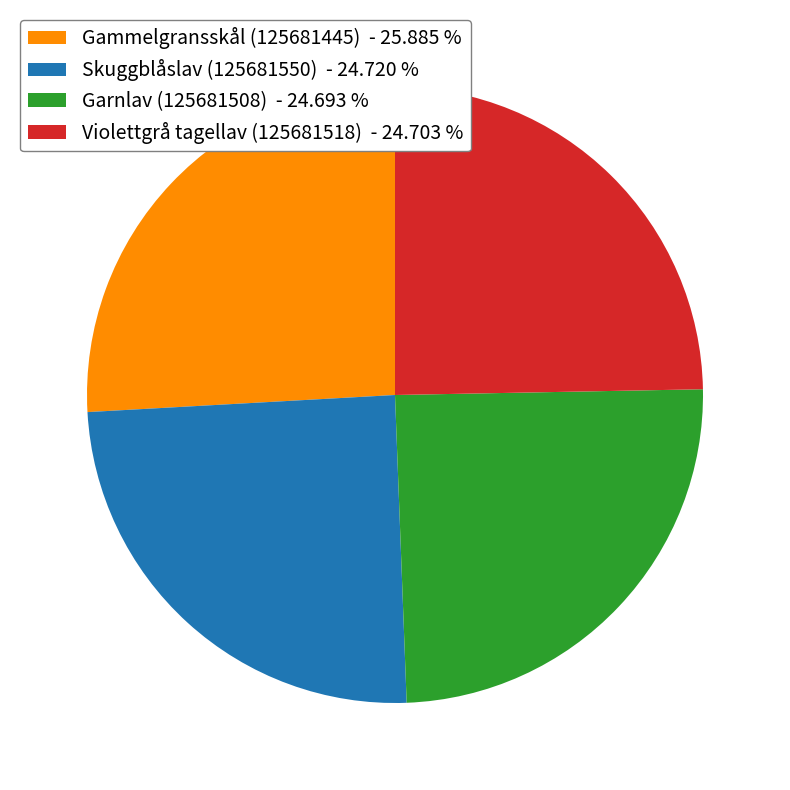

Which category has the biggest portion of the pie?

Gammelgransskål (125681445)